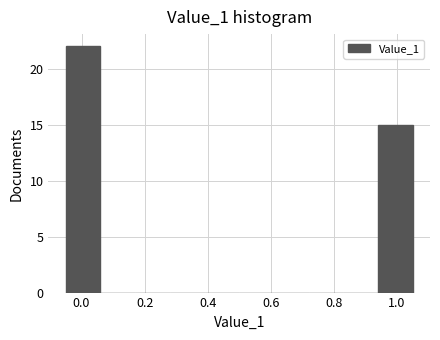

Which range on the x-axis has the tallest bar?

-0.05 to 0.06